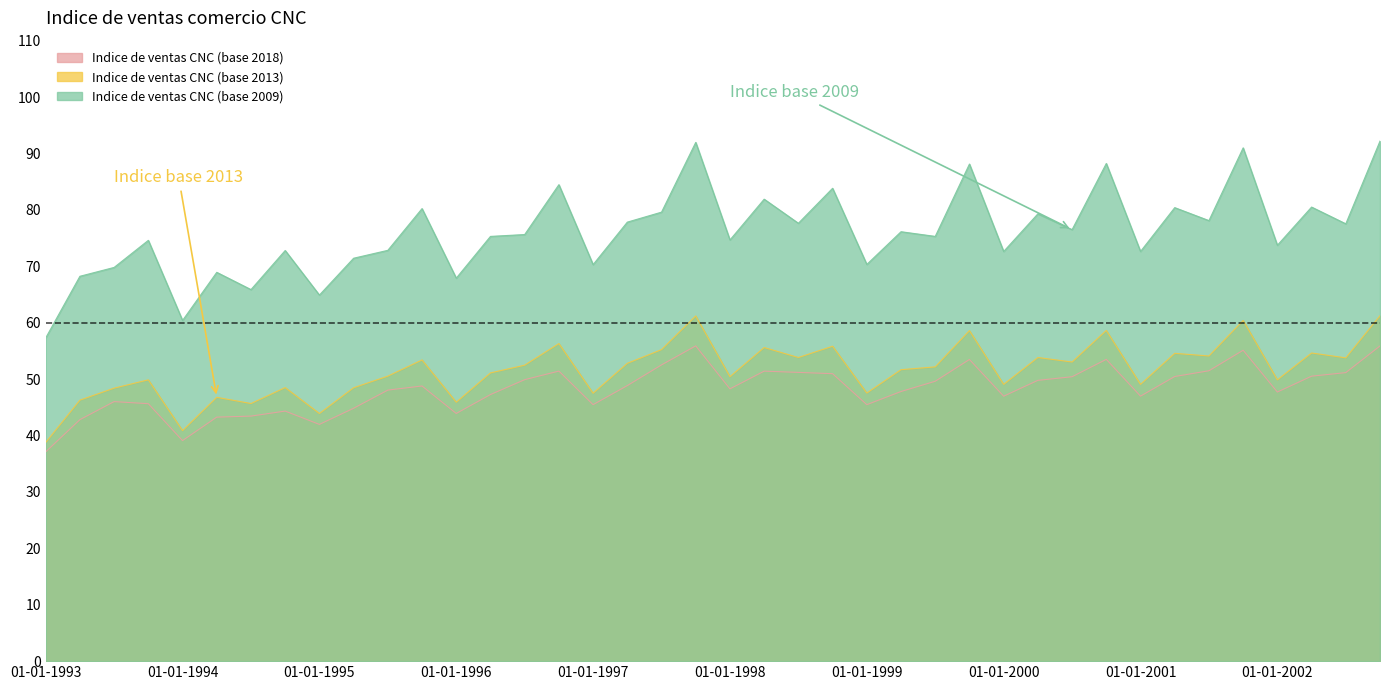

Rank the series by their maximum value, from highest to lowest.

Indice de ventas CNC (base 2009), Indice de ventas CNC (base 2013), Indice de ventas CNC (base 2018)